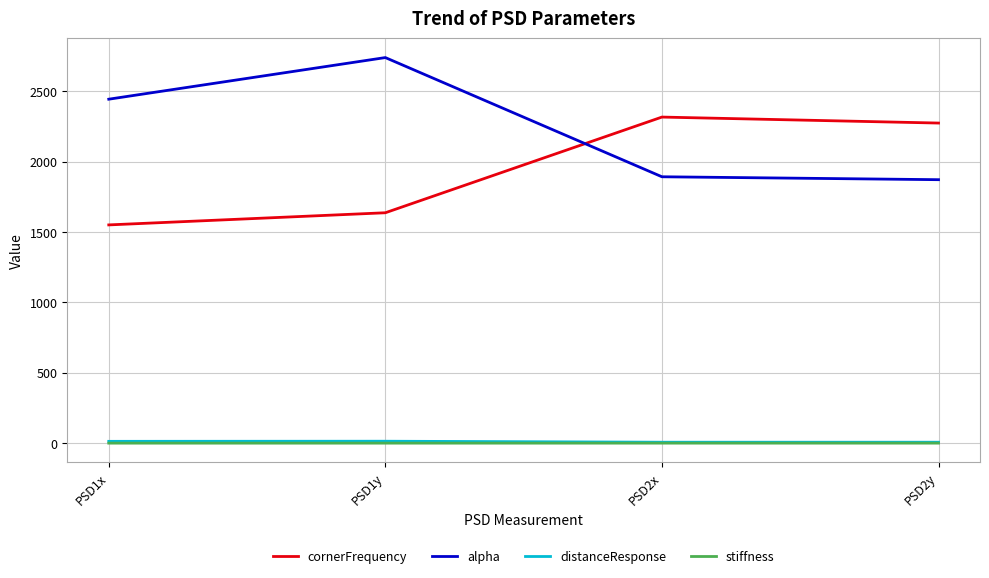

True or false: cornerFrequency and stiffness cross at least once.

False